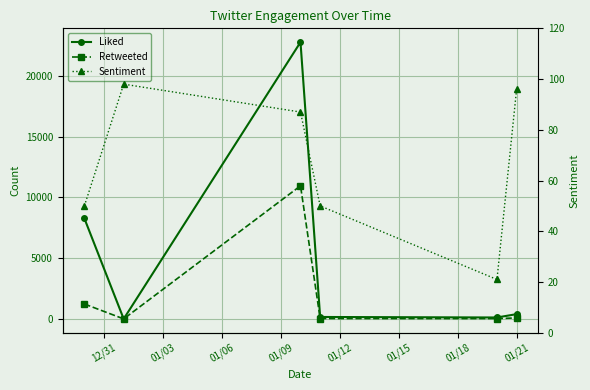

Is this an area chart (filled region under the line)?

No